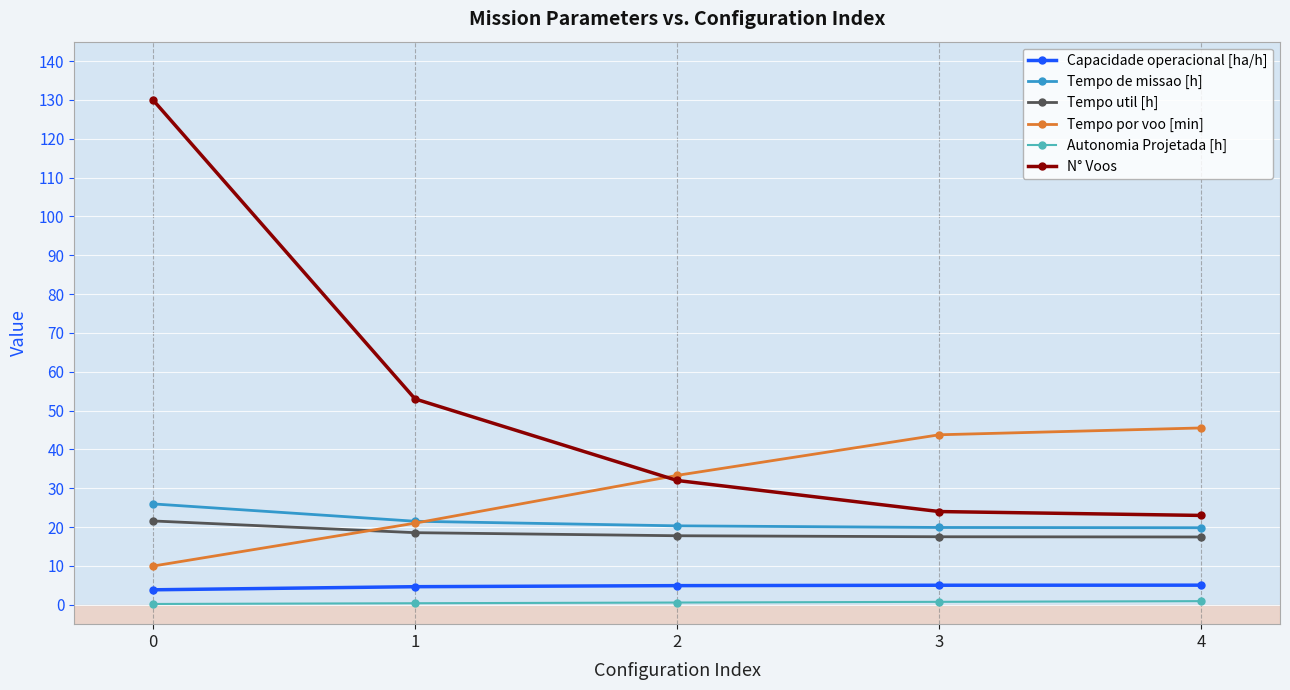

What is the difference between the maximum and minimum values in the Tempo de missao [h] series?

6.1